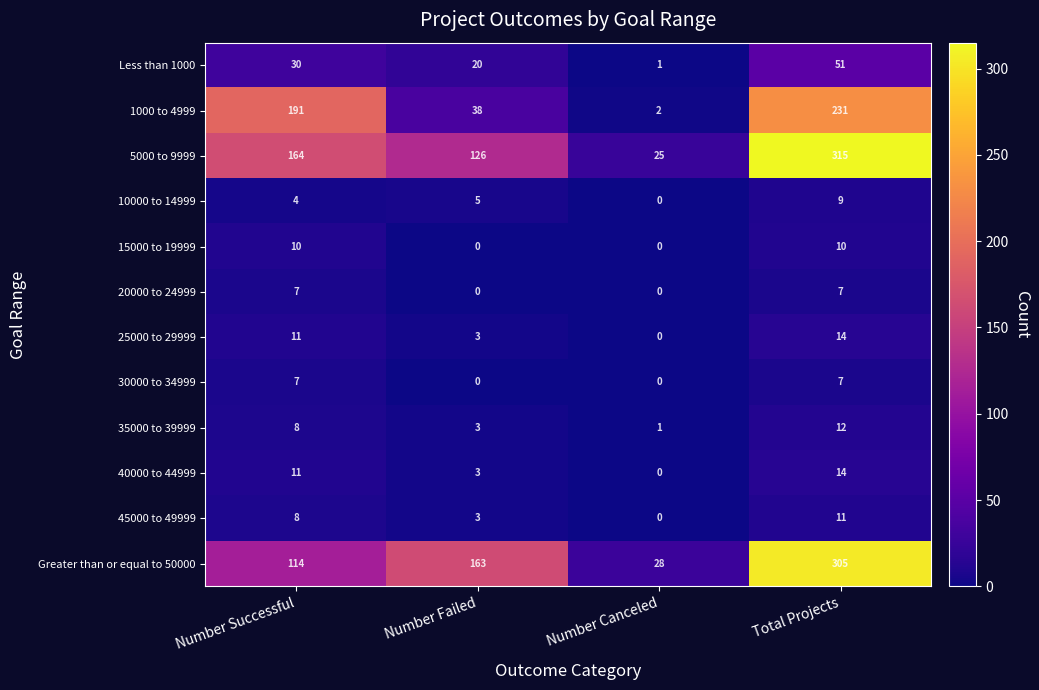

What is the maximum value shown in the chart?

315